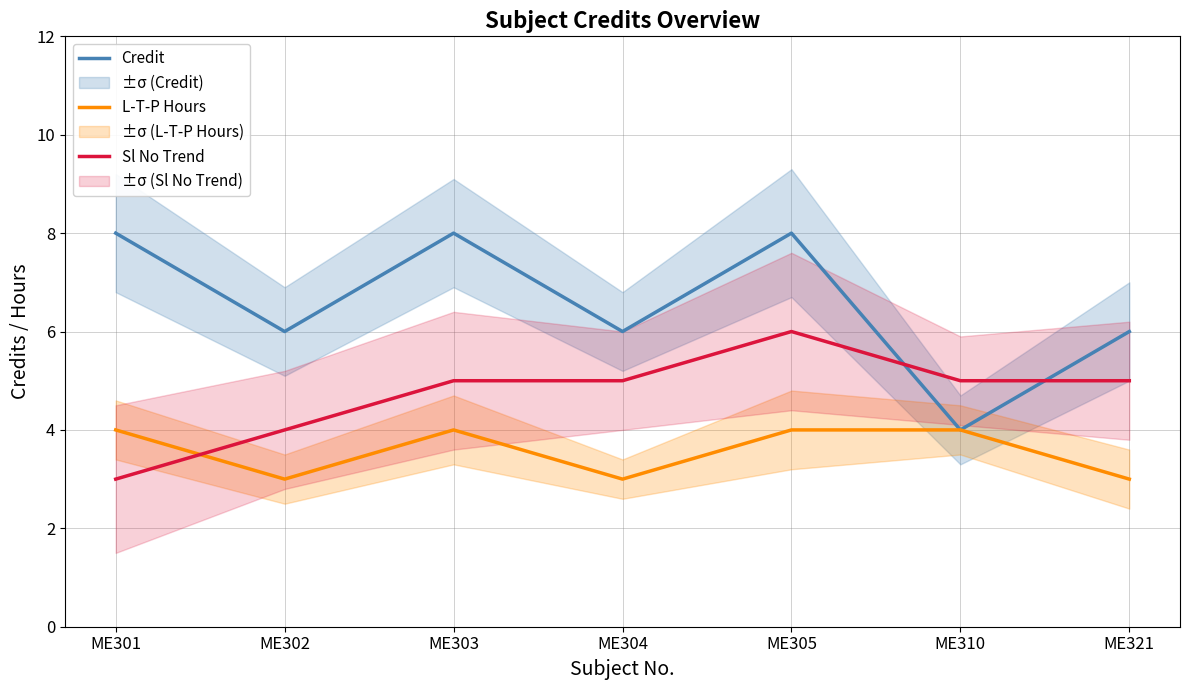

Is the value of L-T-P Hours at ME310 greater than the value of Credit at ME305?

No